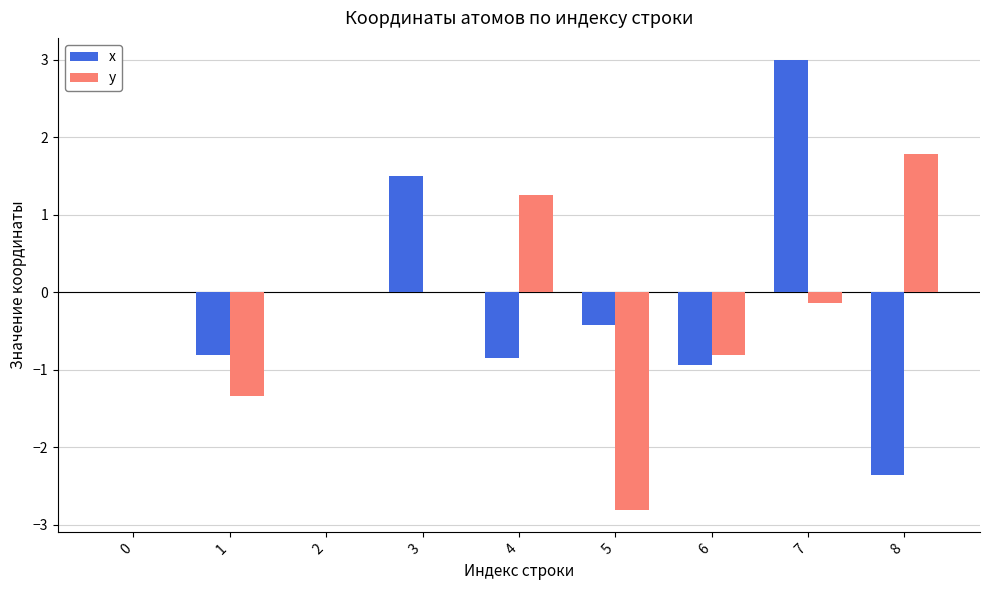

Is it true that x equals 2.4 at 2?

False